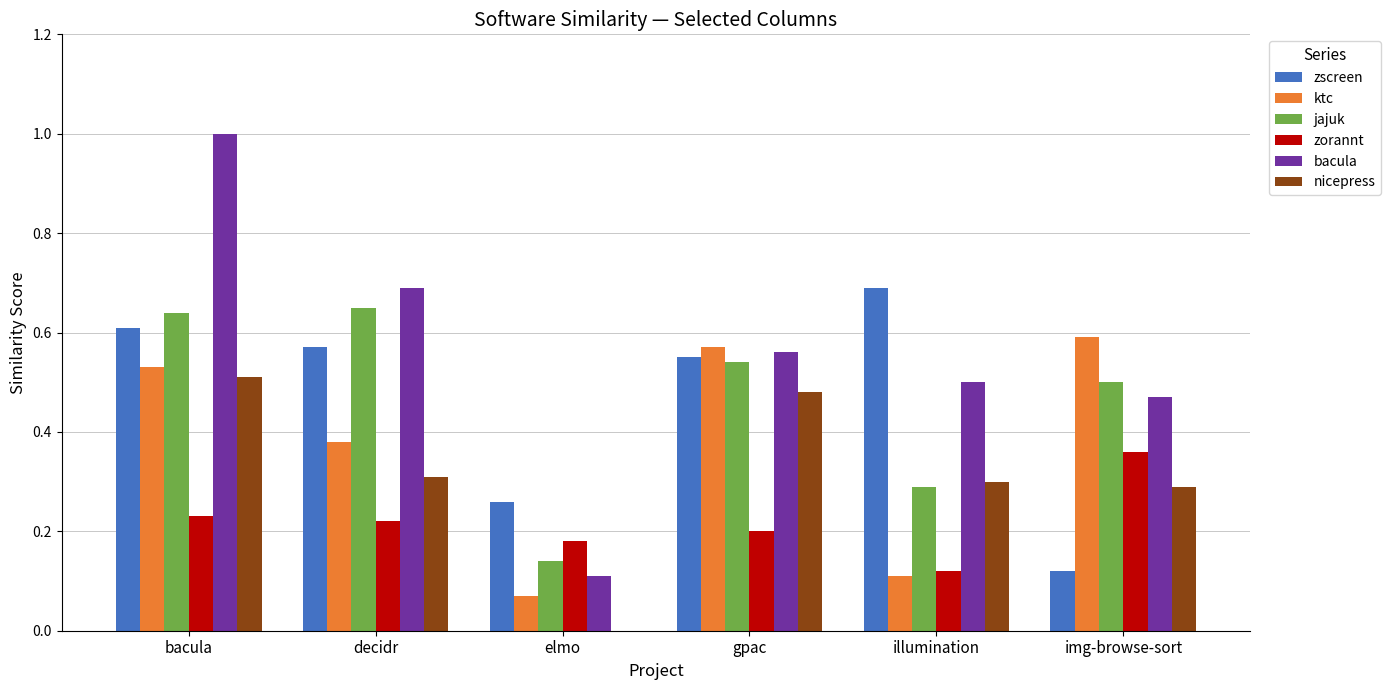

What is the highest value of the bacula series?

1.0